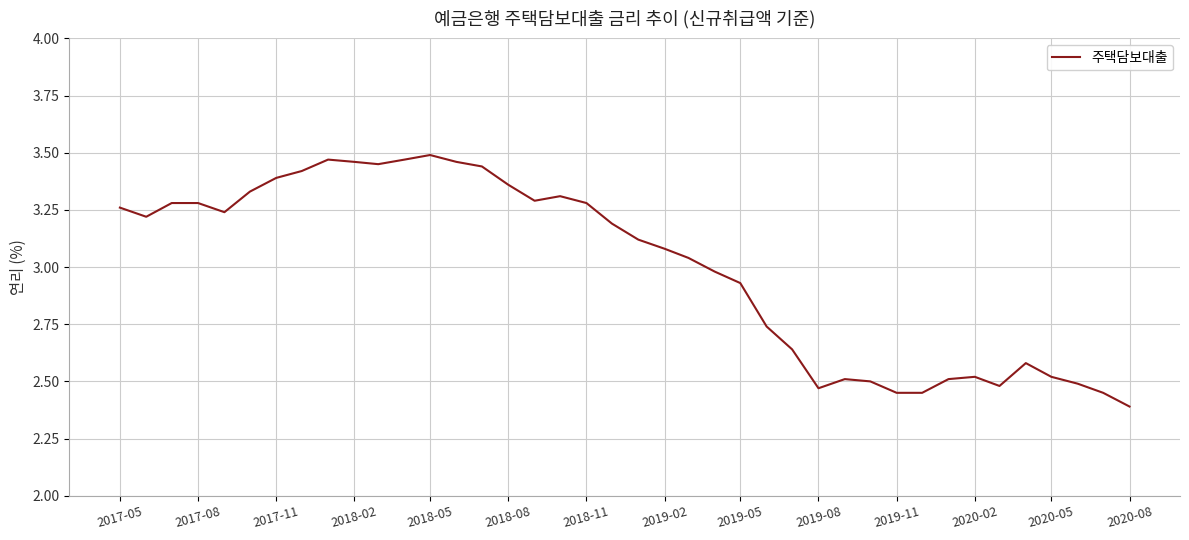

What is the minimum value shown in the chart?

2.4